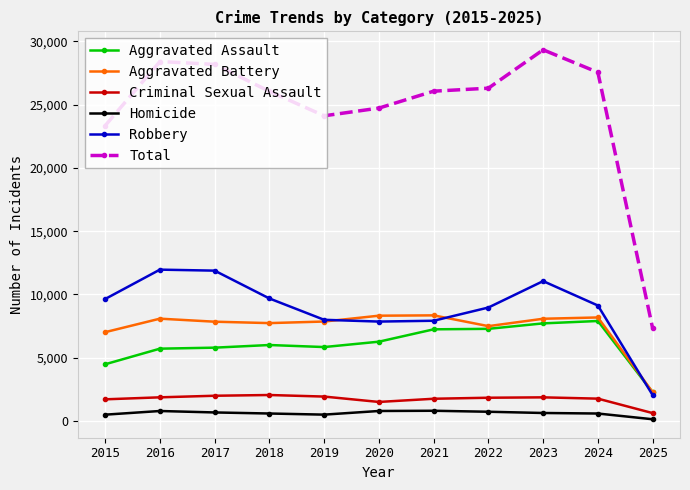

How many data points in Aggravated Assault are less than 6002?

5